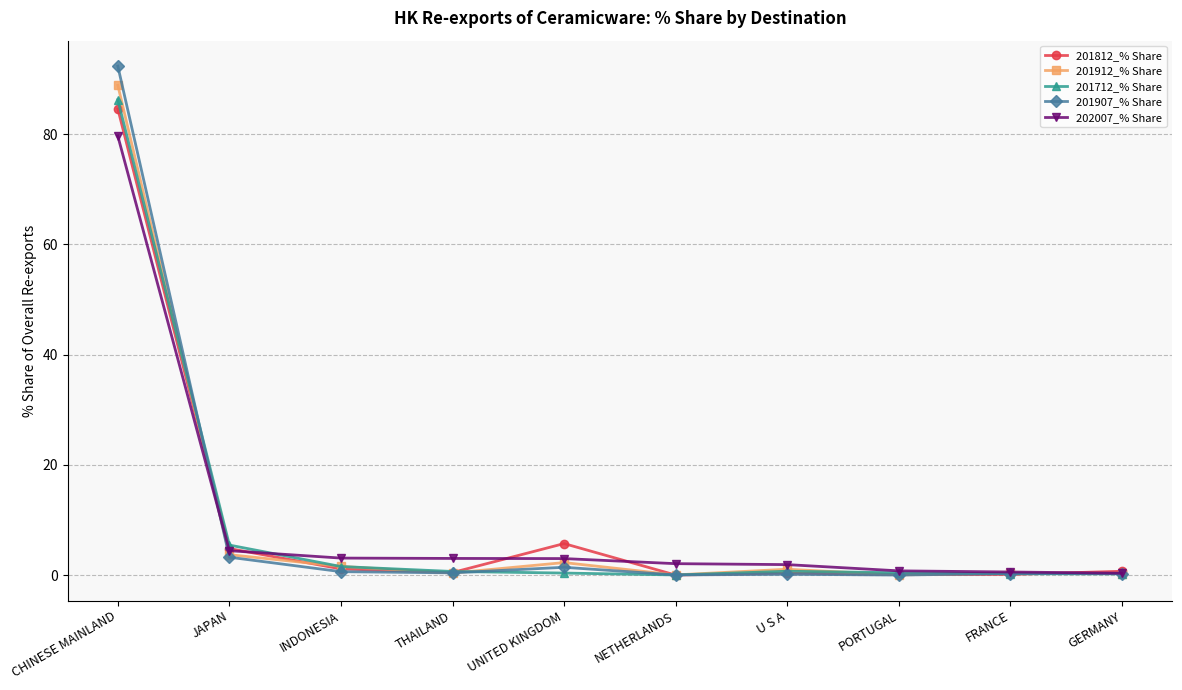

What is the label of the 5th point from the right?

NETHERLANDS